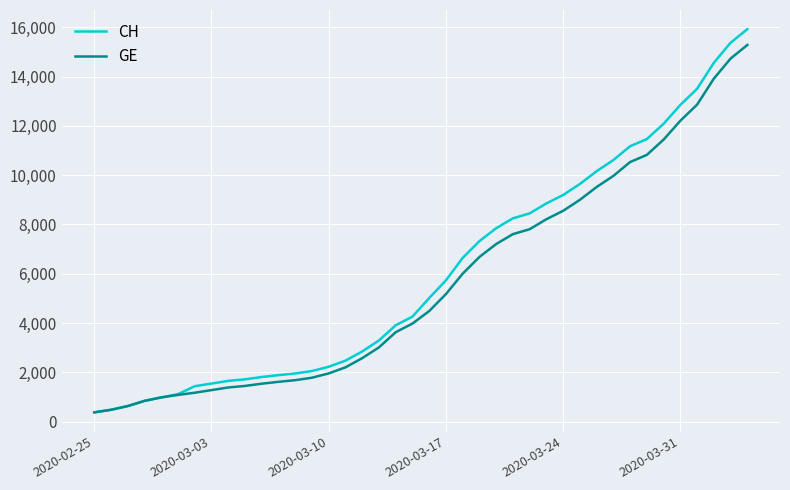

Which series has the largest range (max minus min)?

CH